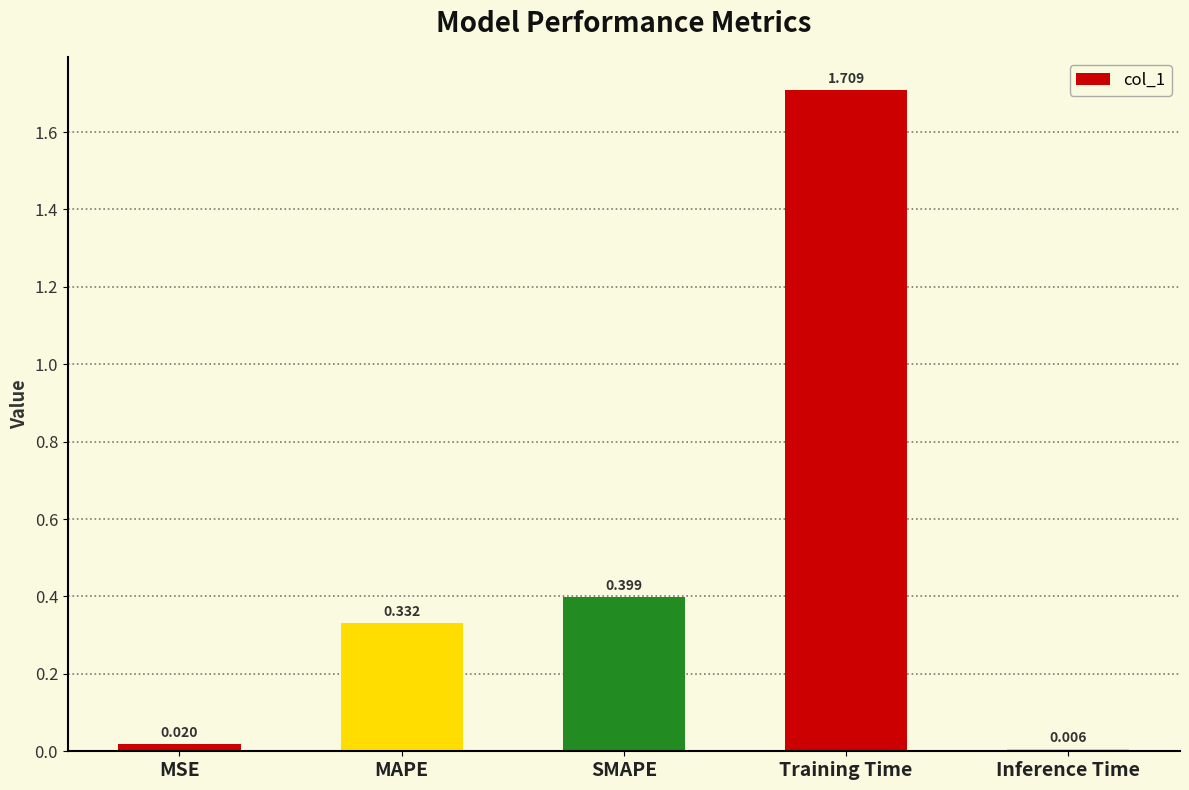

What is the change in value from MAPE to SMAPE?

+0.1